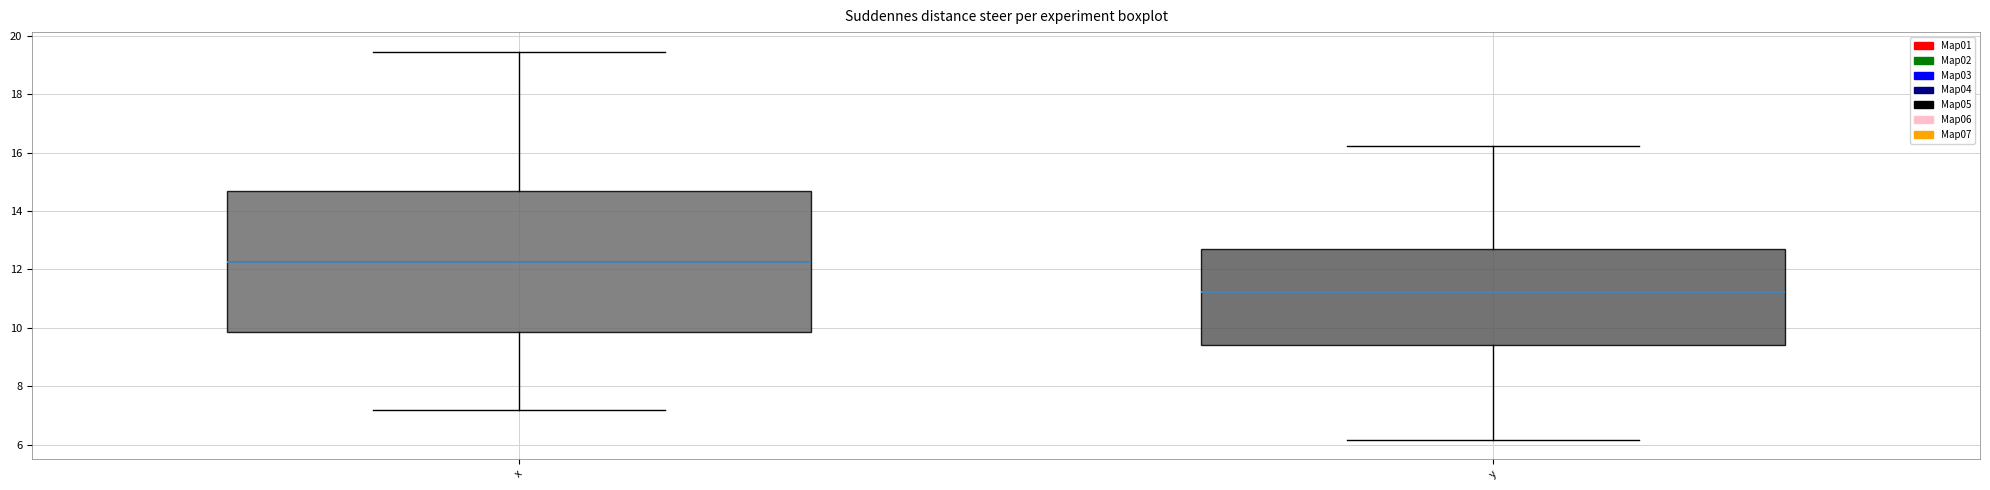

Reading left to right, read every box against the y-axis: the position of its median line, the range the box covers, and the ends of its whiskers. The values are not printed on the chart, so give them approximately, as read against the axis.

x: median 12.2, box 9.8 to 14.6, whiskers 7.2 to 19.4
y: median 11.2, box 9.4 to 12.6, whiskers 6.2 to 16.2